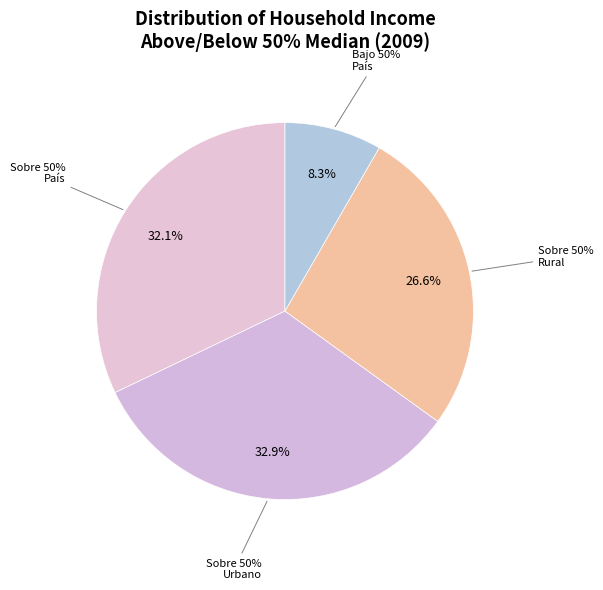

True or false: Bajo el 50% Nacional accounts for 3% of the total.

False